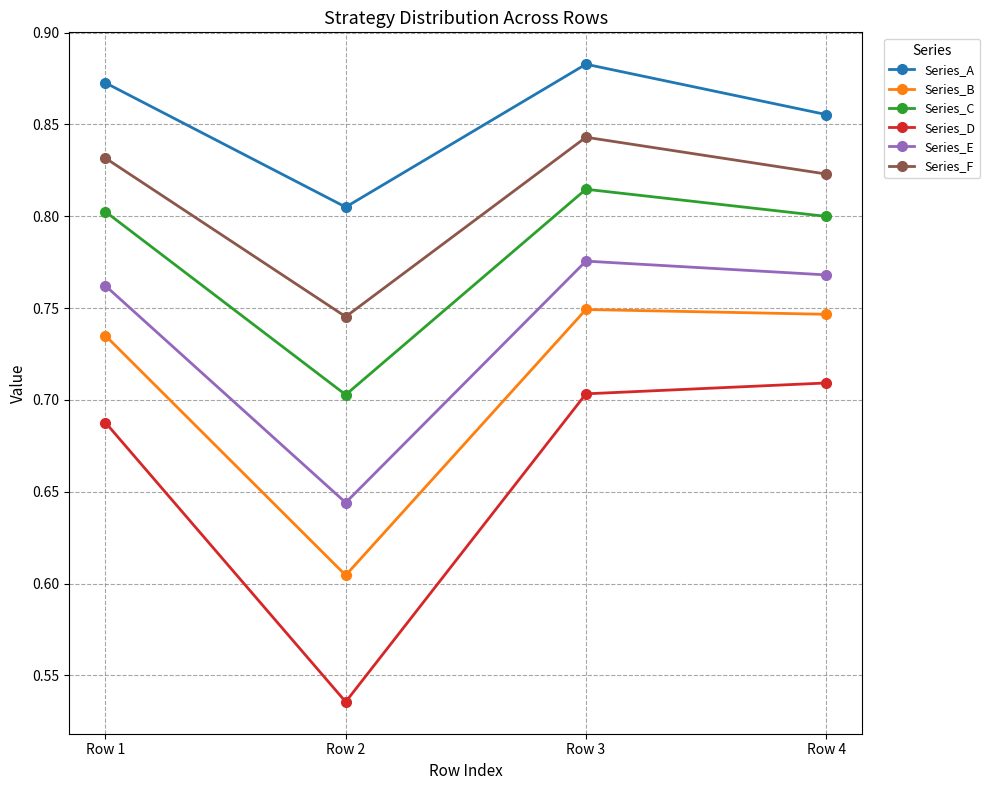

At which category does the chart reach its peak across all series?

Row 3